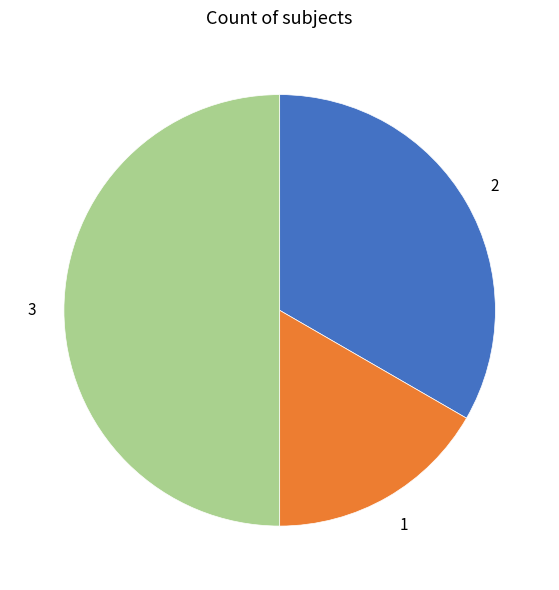

How many slices are in this pie chart?

3